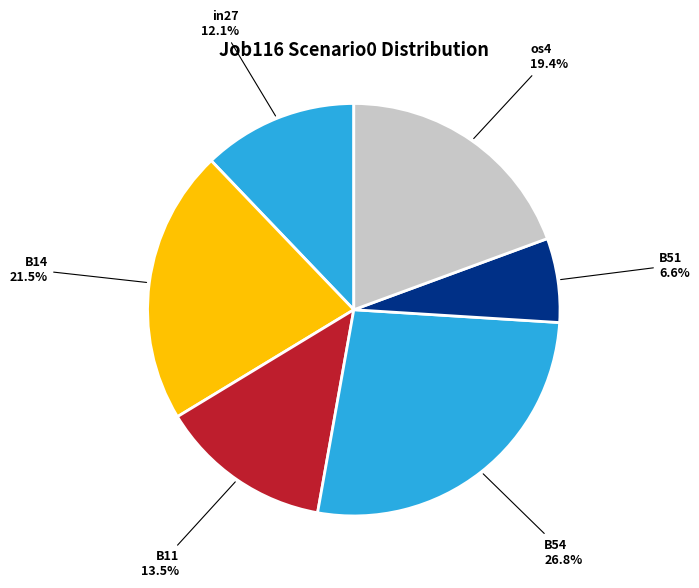

Is there a majority slice in this chart?

No